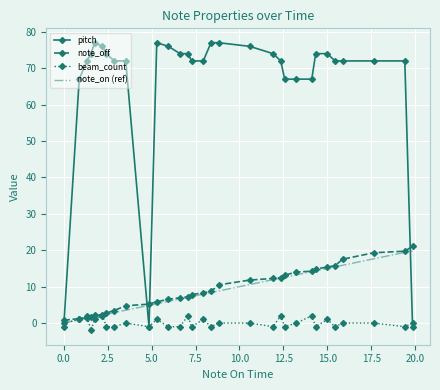

Which series has the largest range (max minus min)?

pitch